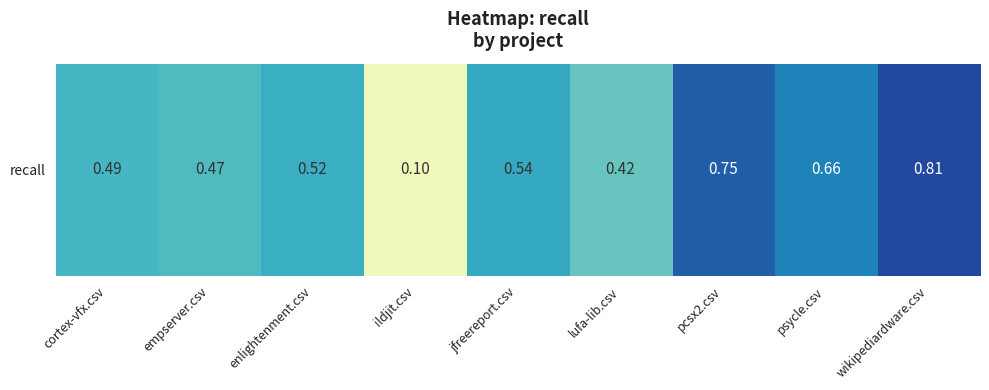

Reading left to right, transcribe all the data shown in this chart.

cortex-vfx.csv=0.5	empserver.csv=0.5	enlightenment.csv=0.5	ildjit.csv=0.1	jfreereport.csv=0.5	lufa-lib.csv=0.4	pcsx2.csv=0.8	psycle.csv=0.7	wikipediardware.csv=0.8